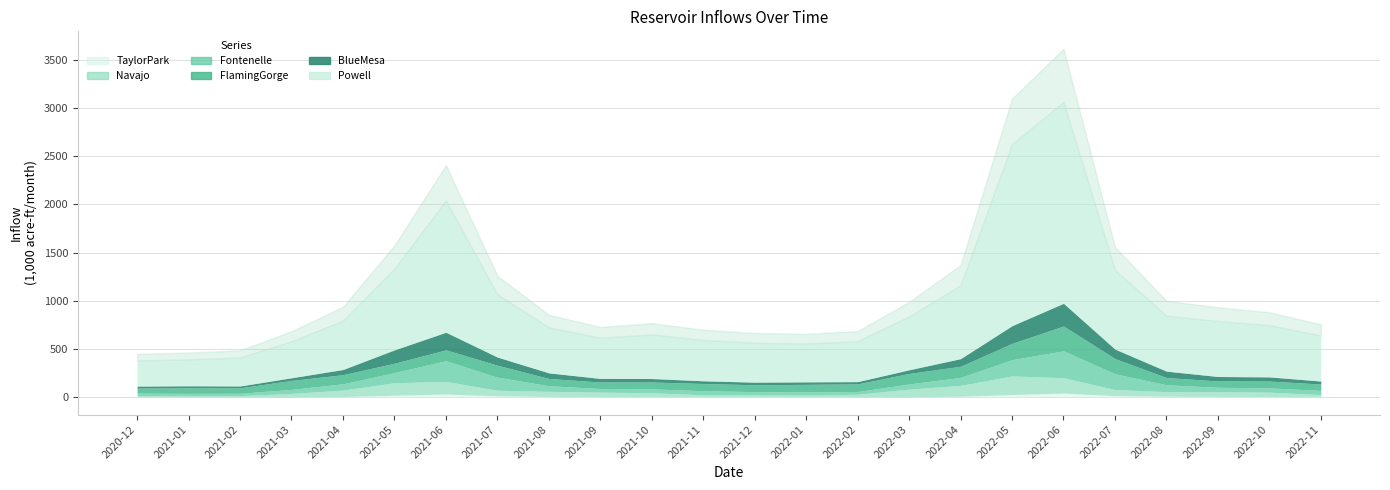

Is the value of BlueMesa.Inflow at 2021-04 greater than the value of FlamingGorge.Inflow at 2021-02?

No